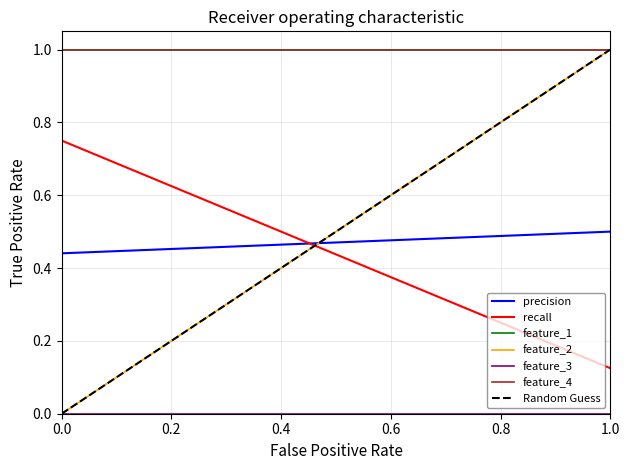

How many values in the feature_1 series are below 1?

1